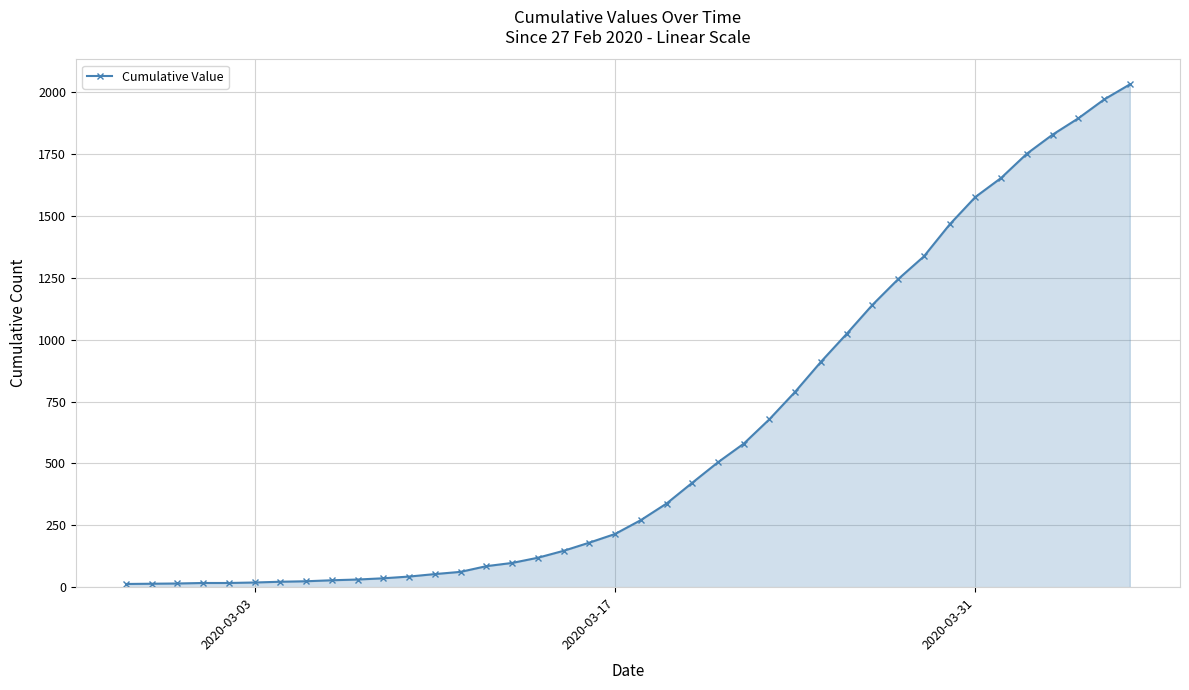

What is the difference between the maximum and minimum values?

2019